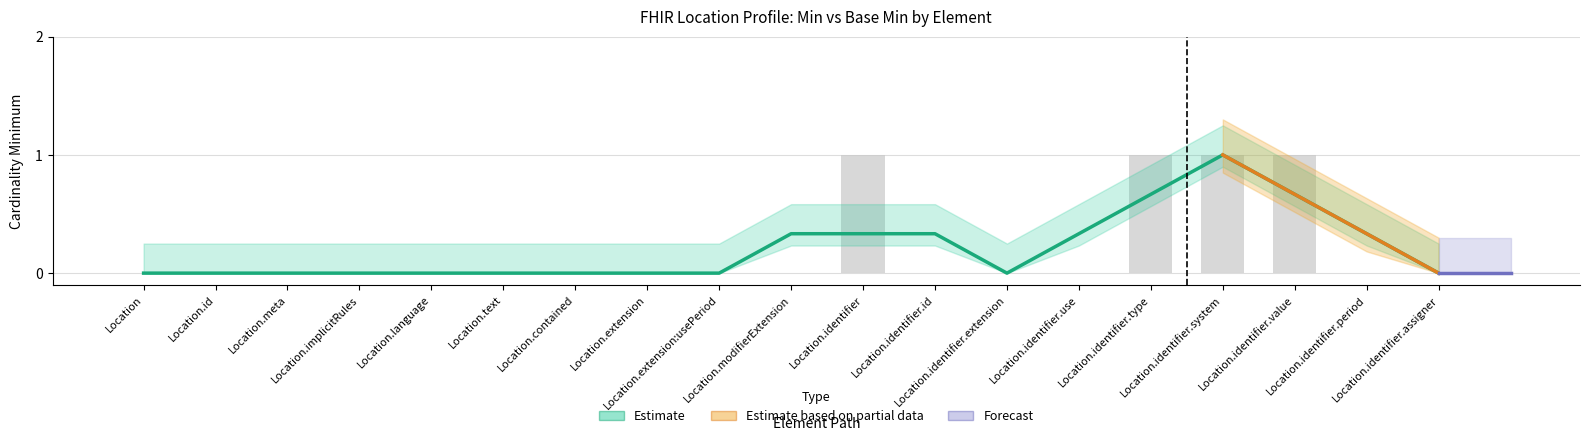

Between Location.identifier.value and Location.identifier.id, which is larger?

Location.identifier.value